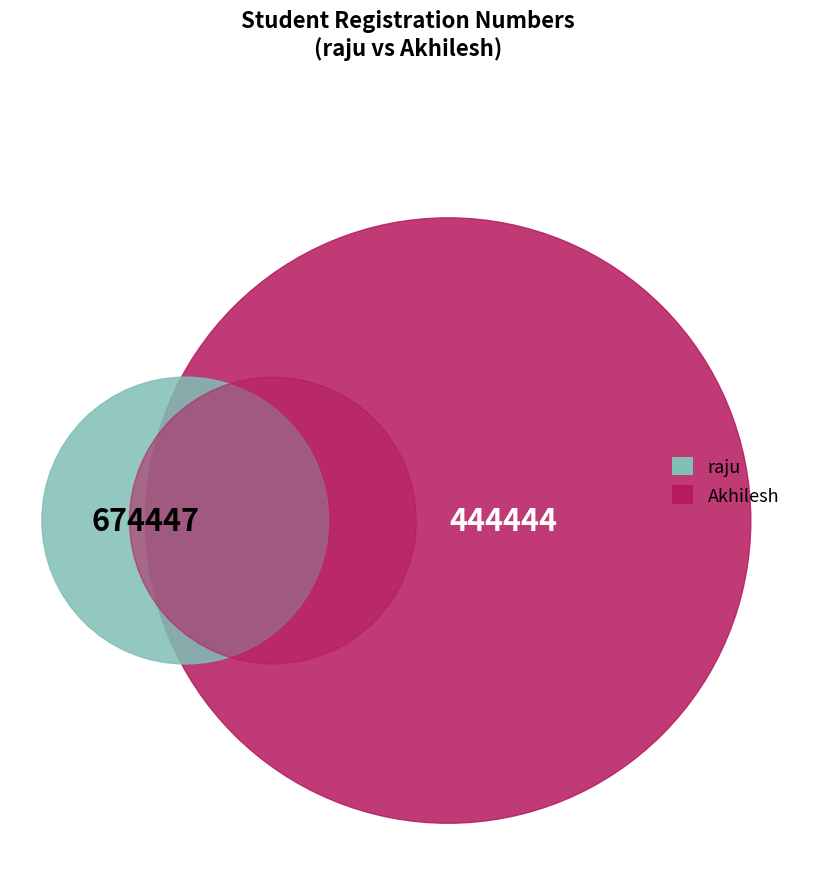

How many segments does this pie chart have?

2